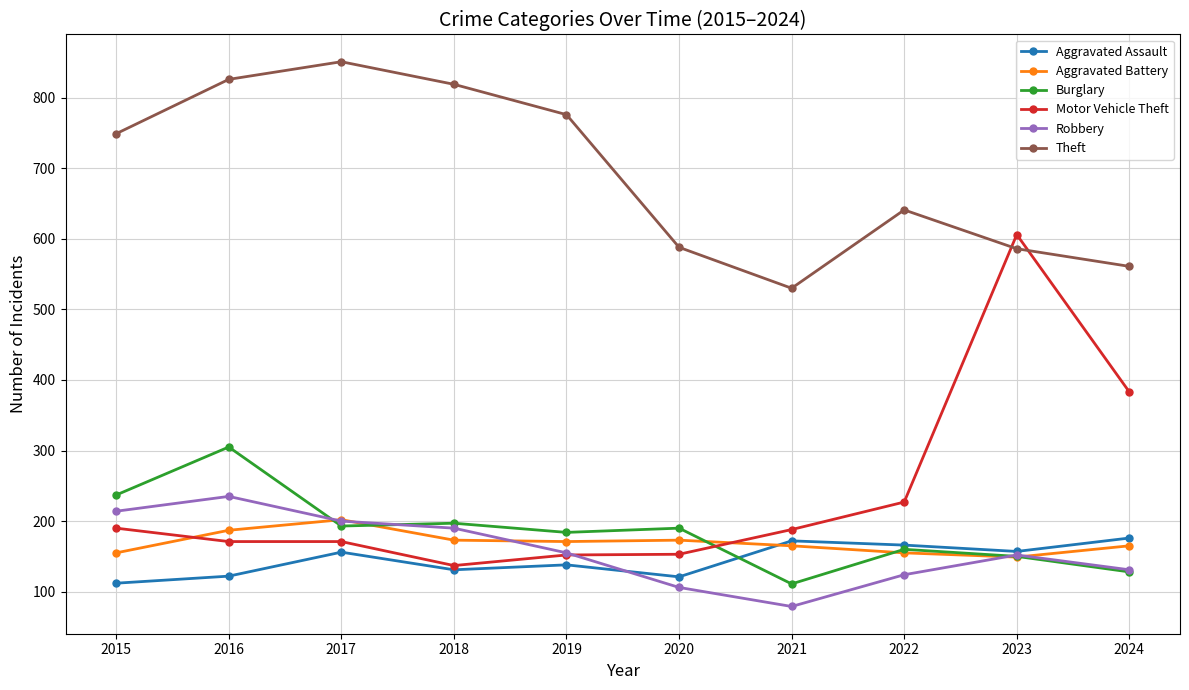

What are all the series names shown in the legend?

Aggravated Assault, Aggravated Battery, Burglary, Motor Vehicle Theft, Robbery, Theft